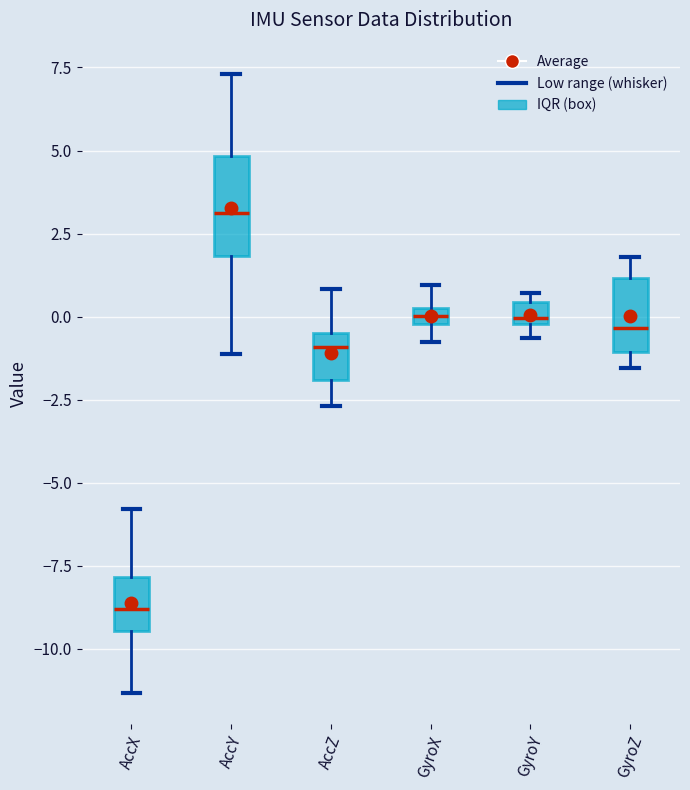

Where does the lower whisker of the box for GyroX end on the y-axis? The values are not printed on the chart, so give them approximately, as read against the axis.

-1.0